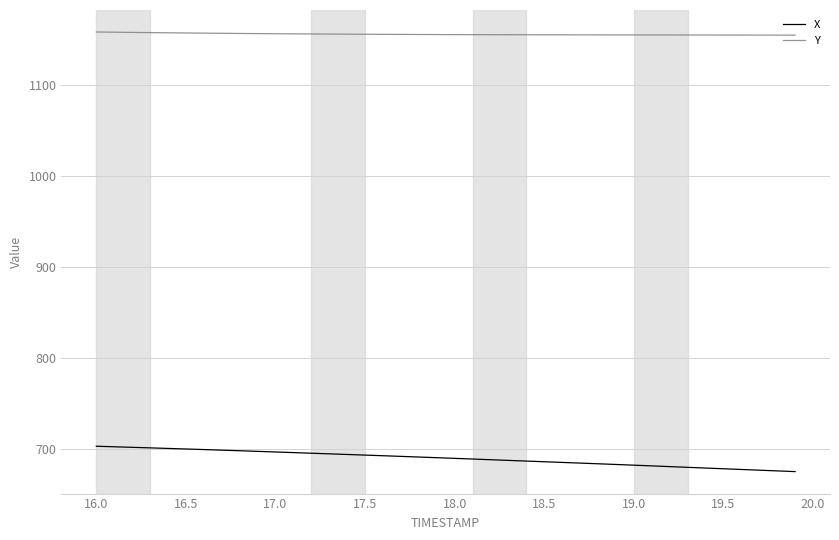

What is the difference between the maximum and minimum values in the X series?

27.9